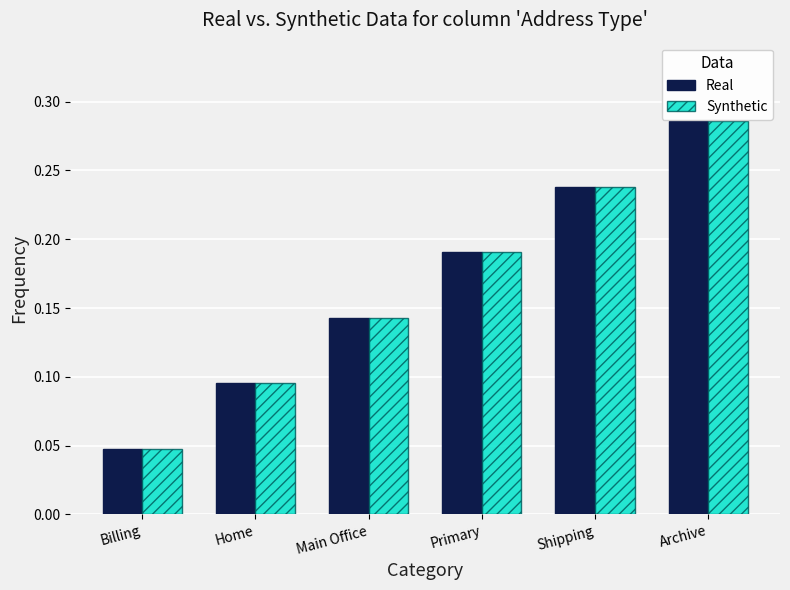

Is the value of Real at Main Office greater than the value of Synthetic at Primary?

No